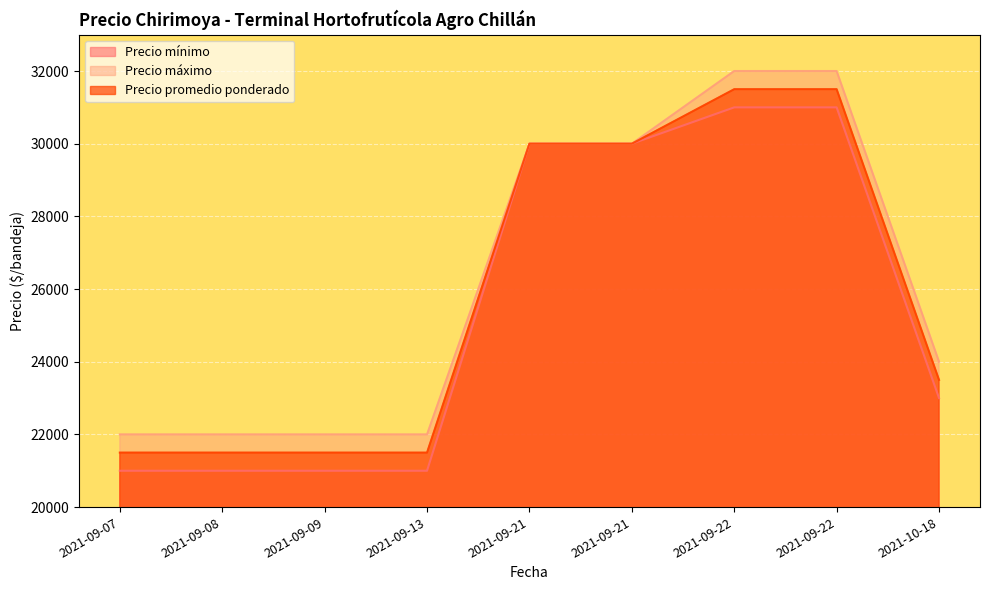

Which series has the widest spread of values?

Precio mínimo